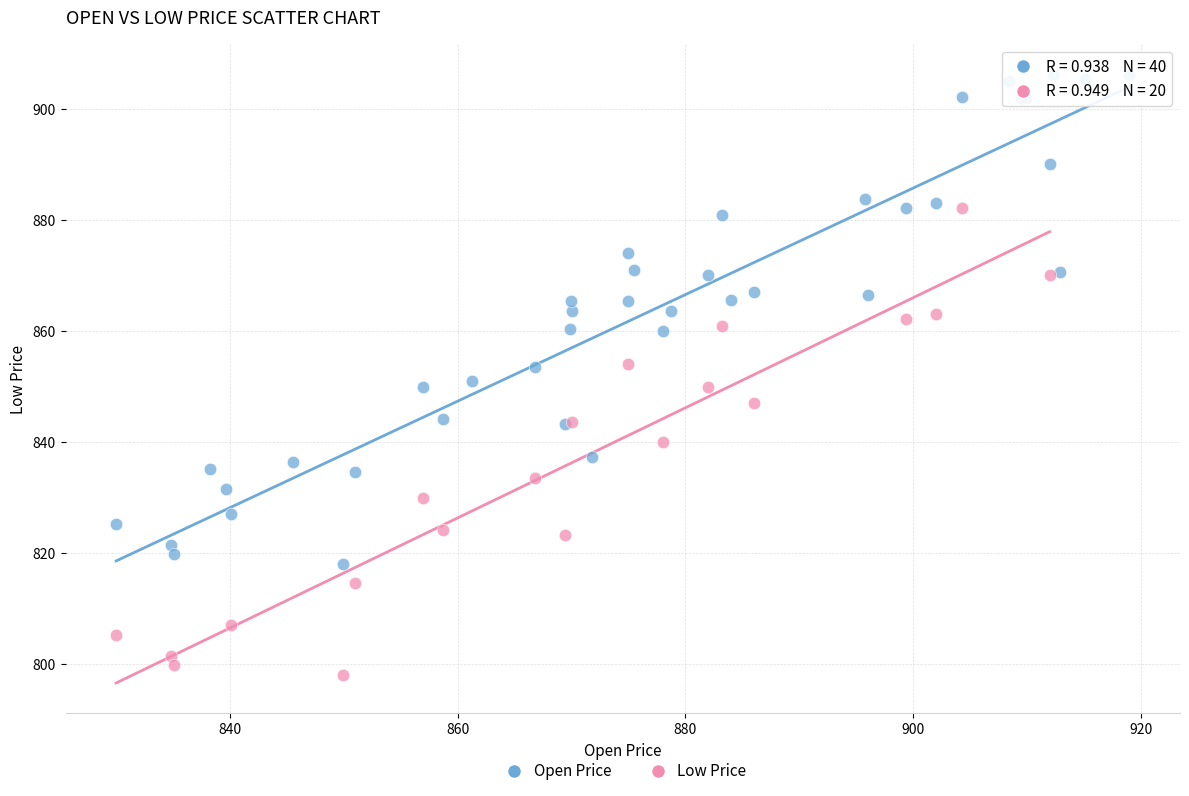

Which series has the widest spread of Y values?

Open Price